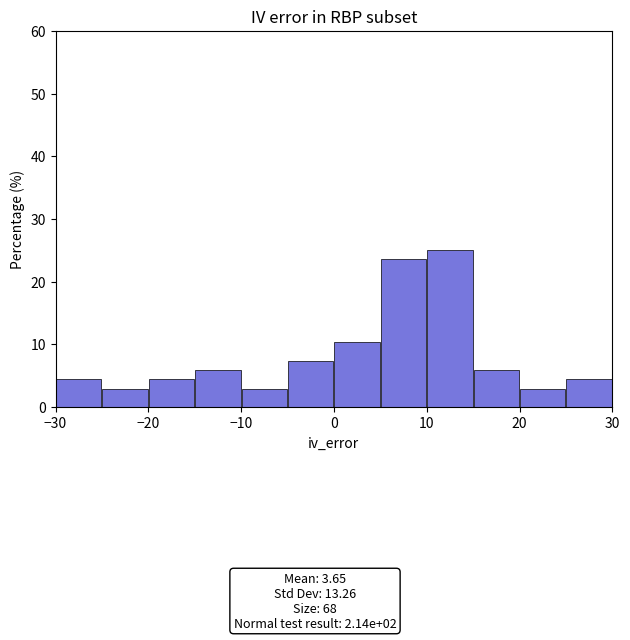

Reading left to right, list every bar in this chart as the range it spans on the x-axis followed by its height. The values are not printed on the chart, so give them approximately, as read against the axis.

-30 to -25: 4
-25 to -20: 3
-20 to -15: 4
-15 to -10: 6
-10 to -5: 3
-5 to 0: 7
0 to 5: 10
5 to 10: 24
10 to 15: 25
15 to 20: 6
20 to 25: 3
25 to 30: 4